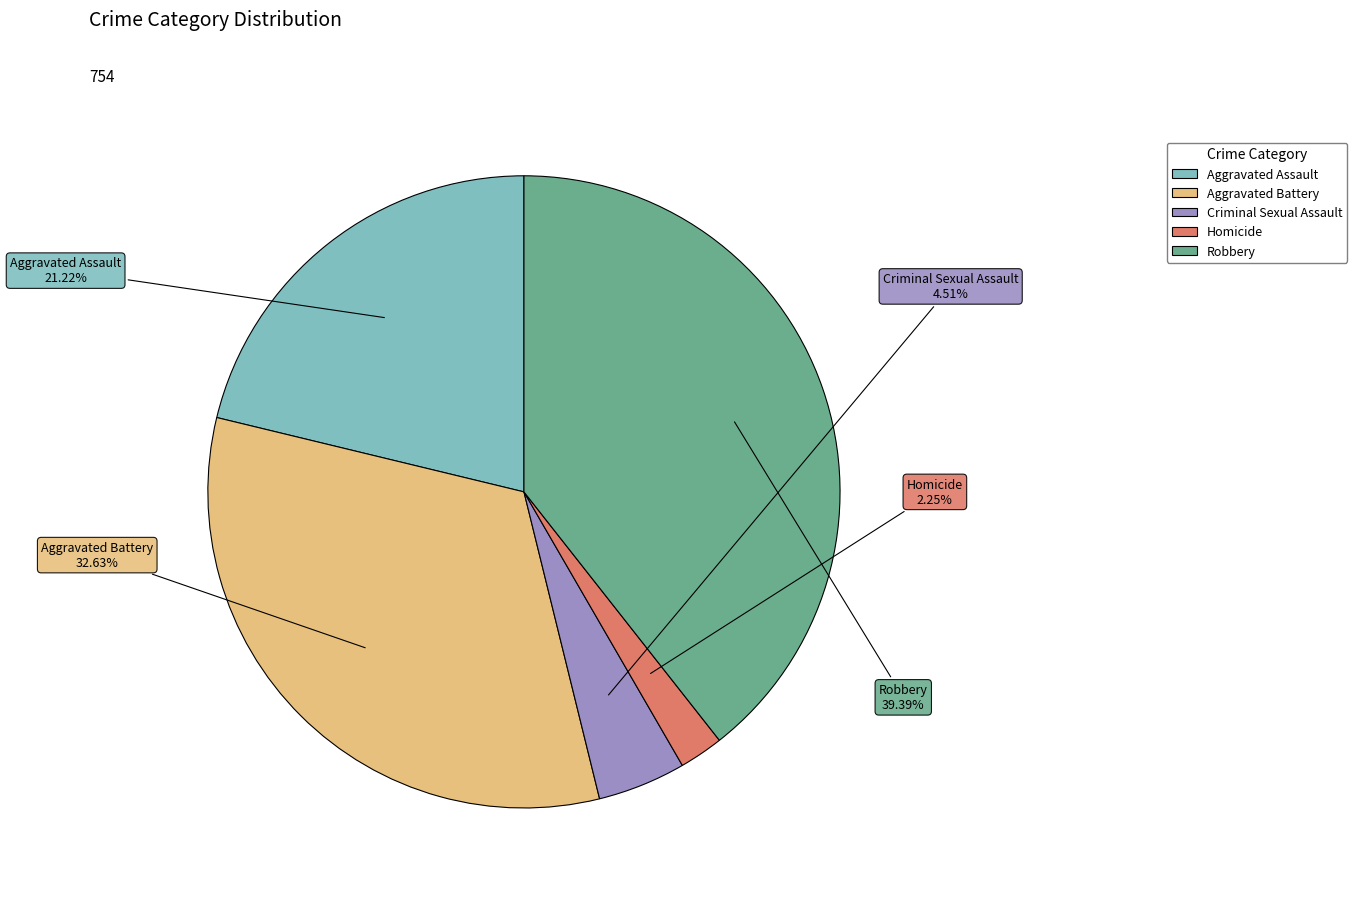

Is there a majority slice in this chart?

No